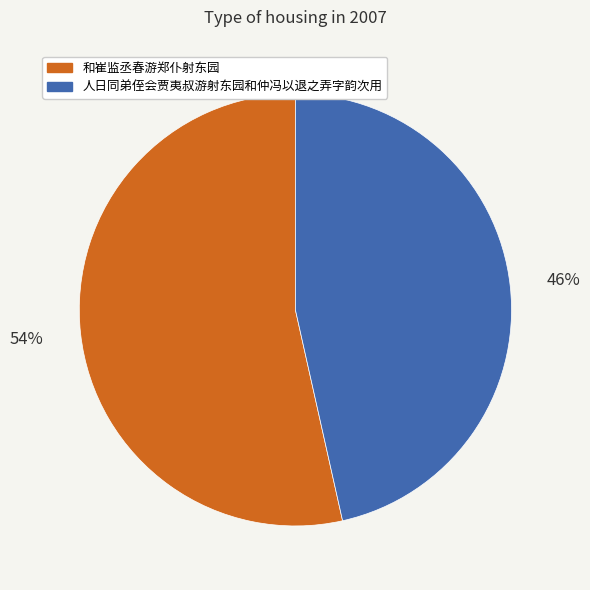

How many segments does this pie chart have?

2